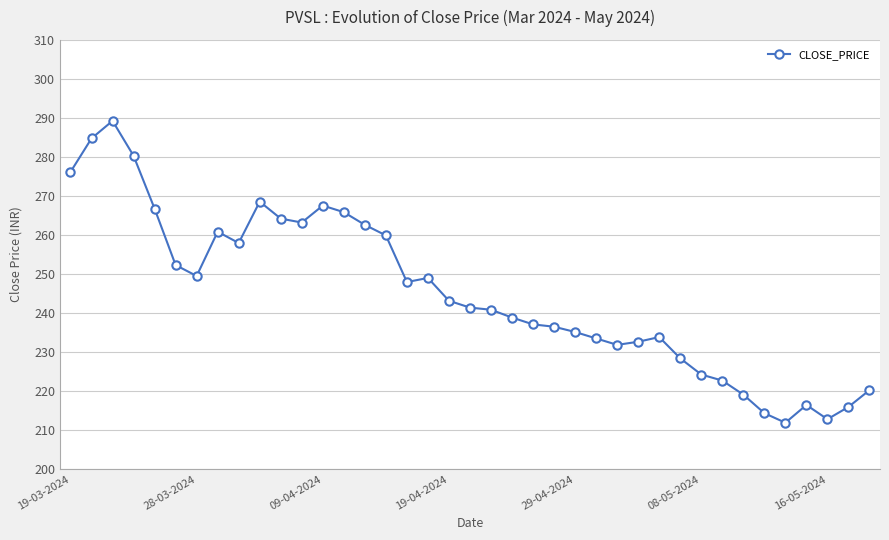

What is the value of the 20th point from the left?

241.4